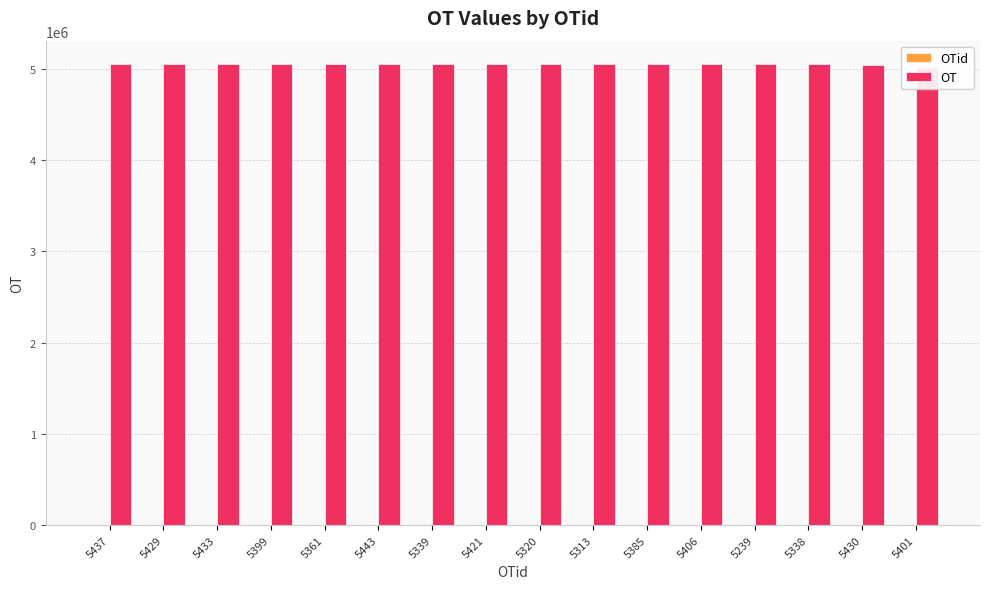

Reading left to right, extract all data points from this chart.

OTid: 5437=5437	5429=5429	5433=5433	5399=5399	5361=5361	5443=5443	5339=5339	5421=5421	5320=5320	5313=5313	5385=5385	5406=5406	5239=5239	5338=5338	5430=5430	5401=5401
OT: 5437=5055707	5429=5055540	5433=5055821	5399=5054467	5361=5053751	5443=5053516	5339=5053430	5421=5053327	5320=5053114	5313=5052987	5385=5052728	5406=5052328	5239=5051534	5338=5050749	5430=5038854	5401=5019761